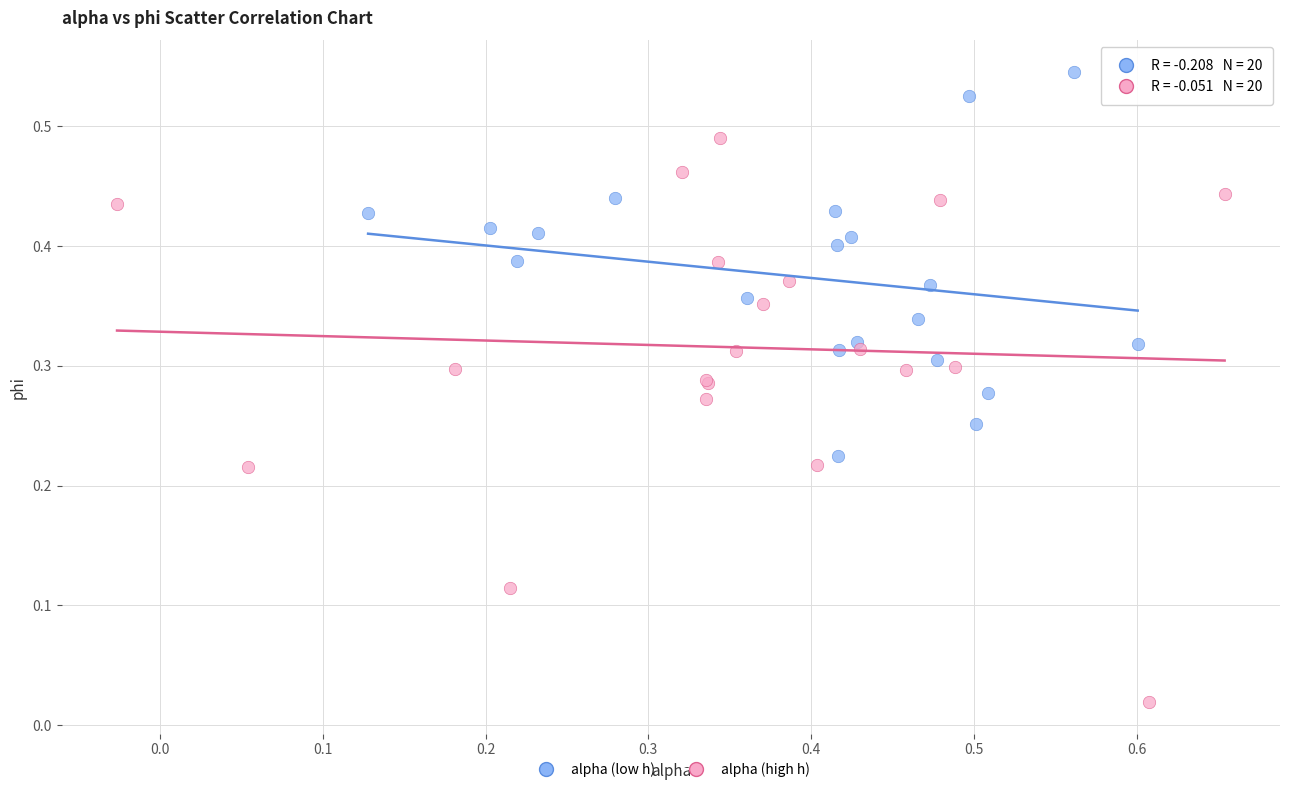

Which series contains the lowest Y value?

alpha (high h)